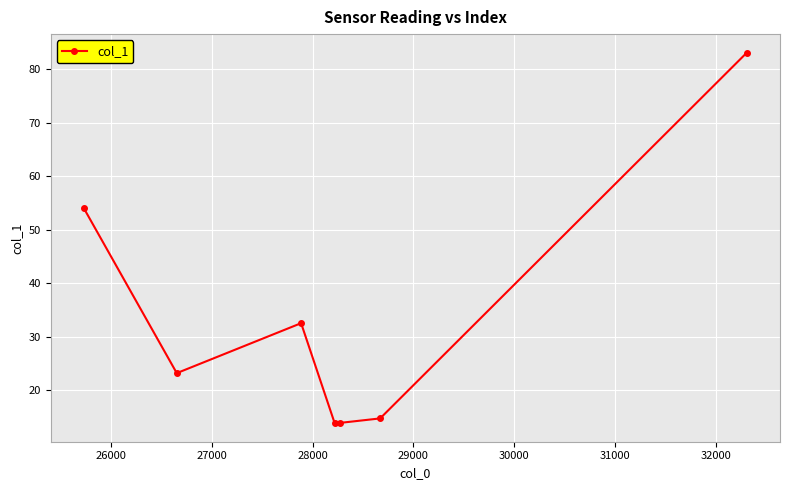

What is the sum of all values?

235.2